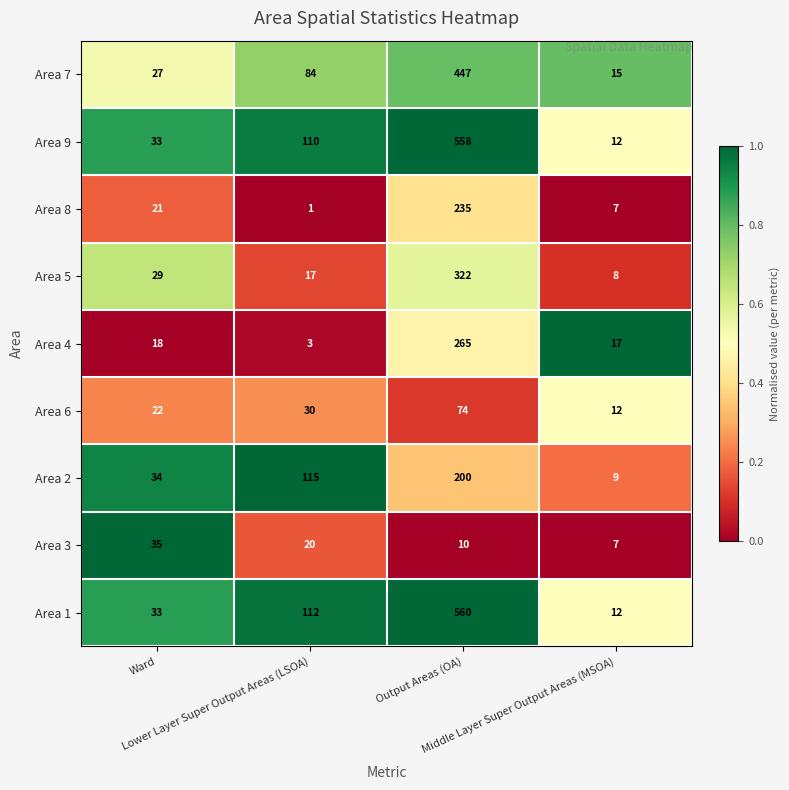

Which series has the widest spread of values?

Area 1